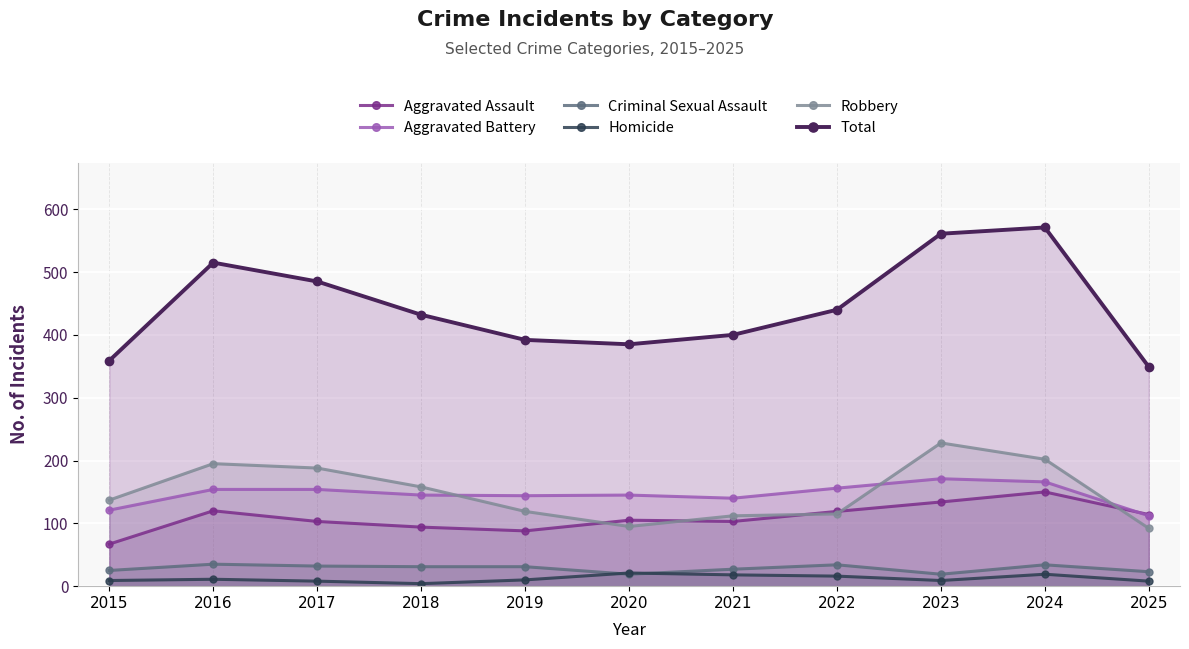

Where is the first local maximum for Criminal Sexual Assault?

2016